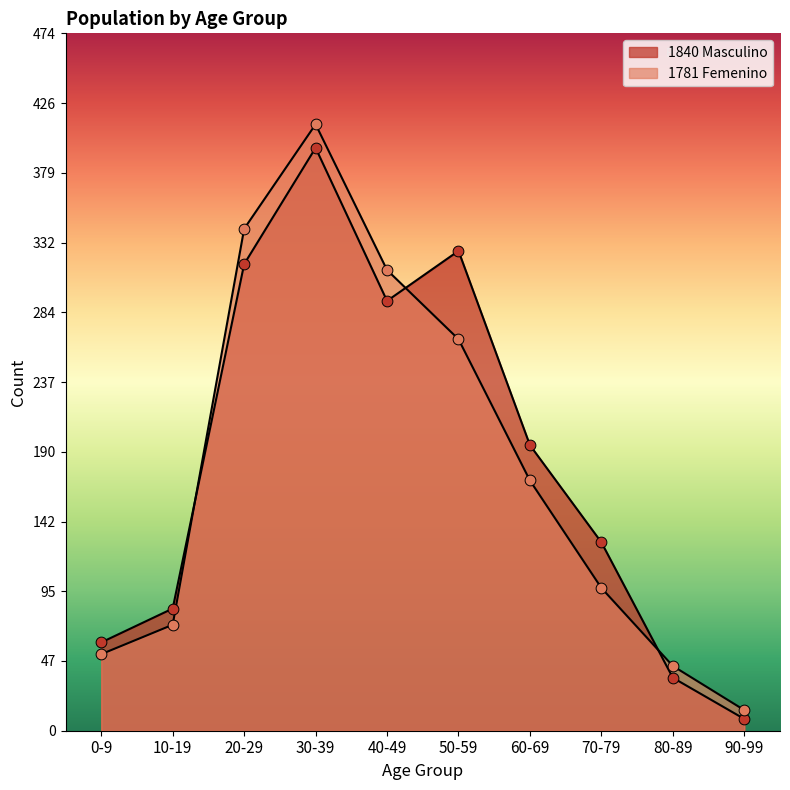

Which series has the largest total across all categories?

1840 Masculino